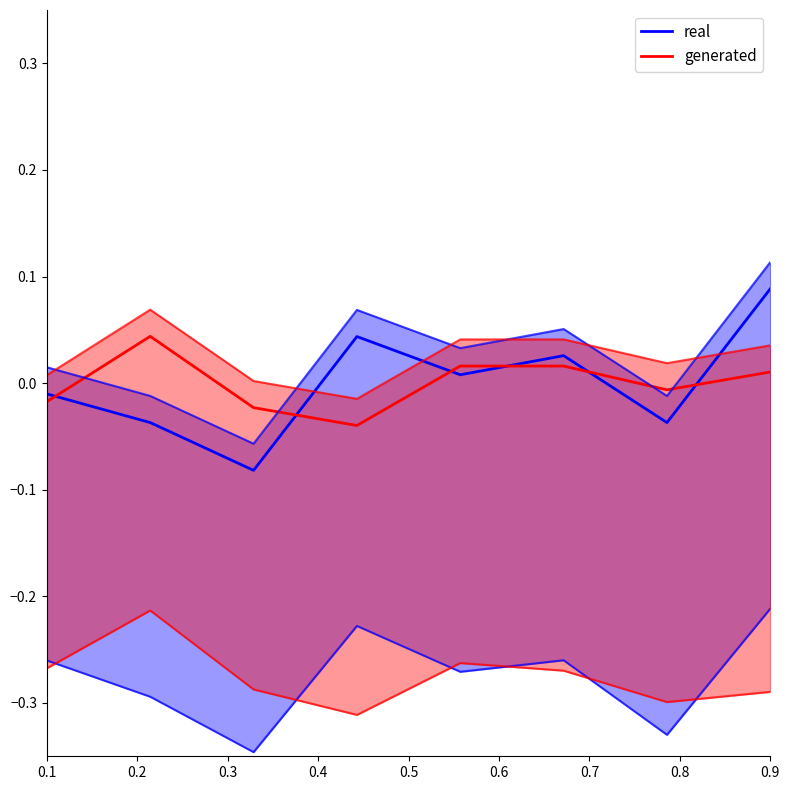

The value of generated at 0.7 is -0.0. True or false?

False